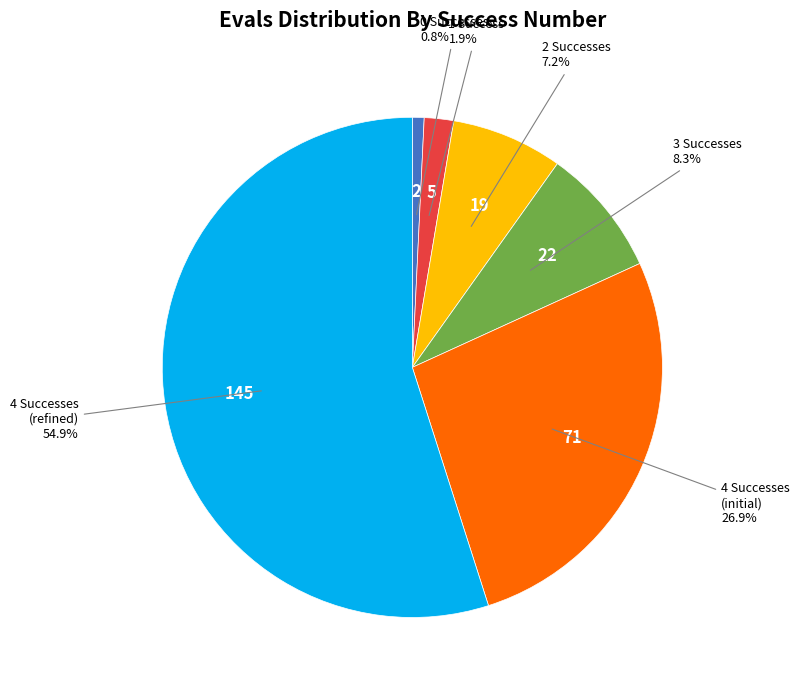

What is the ratio of the value at 4 Successes (initial) to the value at 1 Success?

14.2